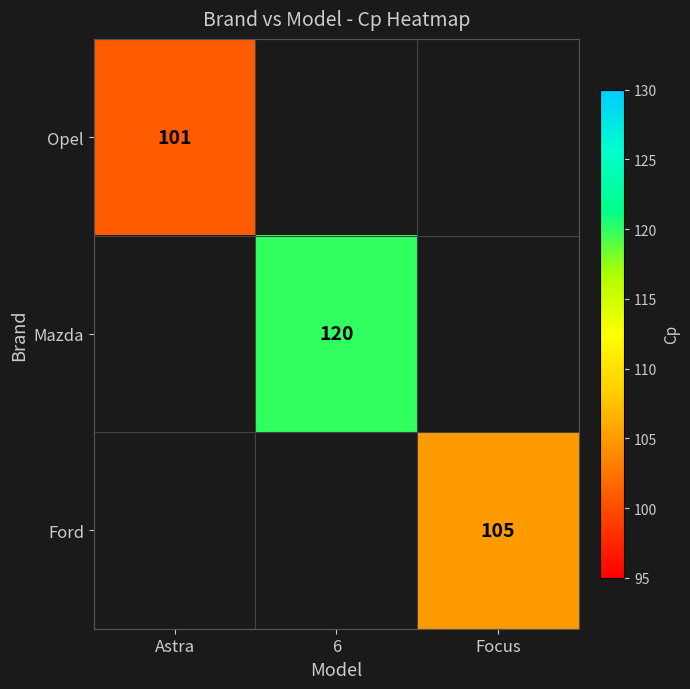

The value of Mazda at 6 is 71. True or false?

False